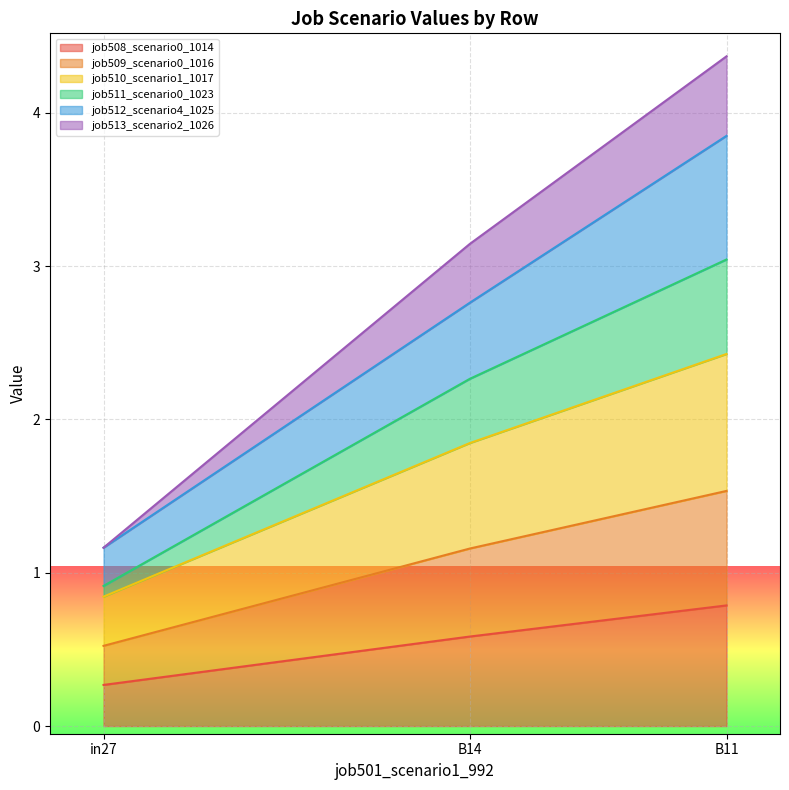

What is the spread (max minus min) of values at B14?

2.6